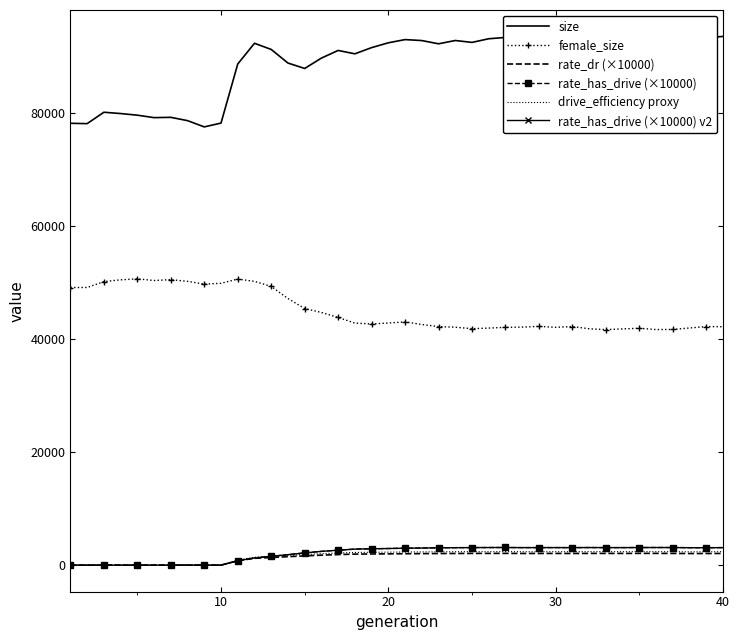

True or false: size and rate_dr (×10000) intersect in this chart.

False